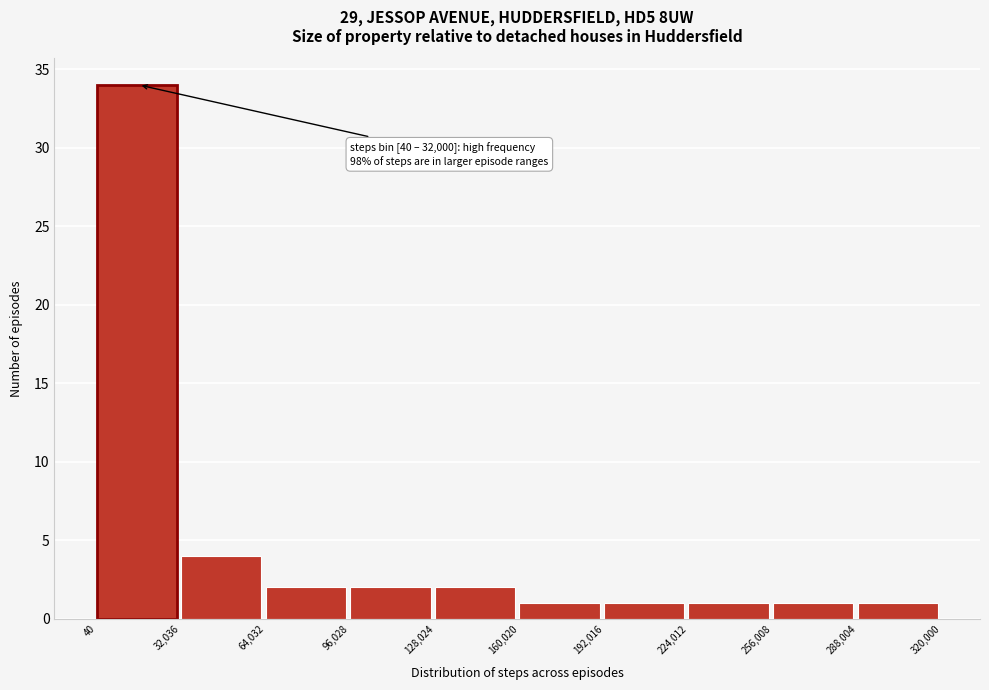

Over which range of the x-axis is the bar tallest?

40 to 32,036